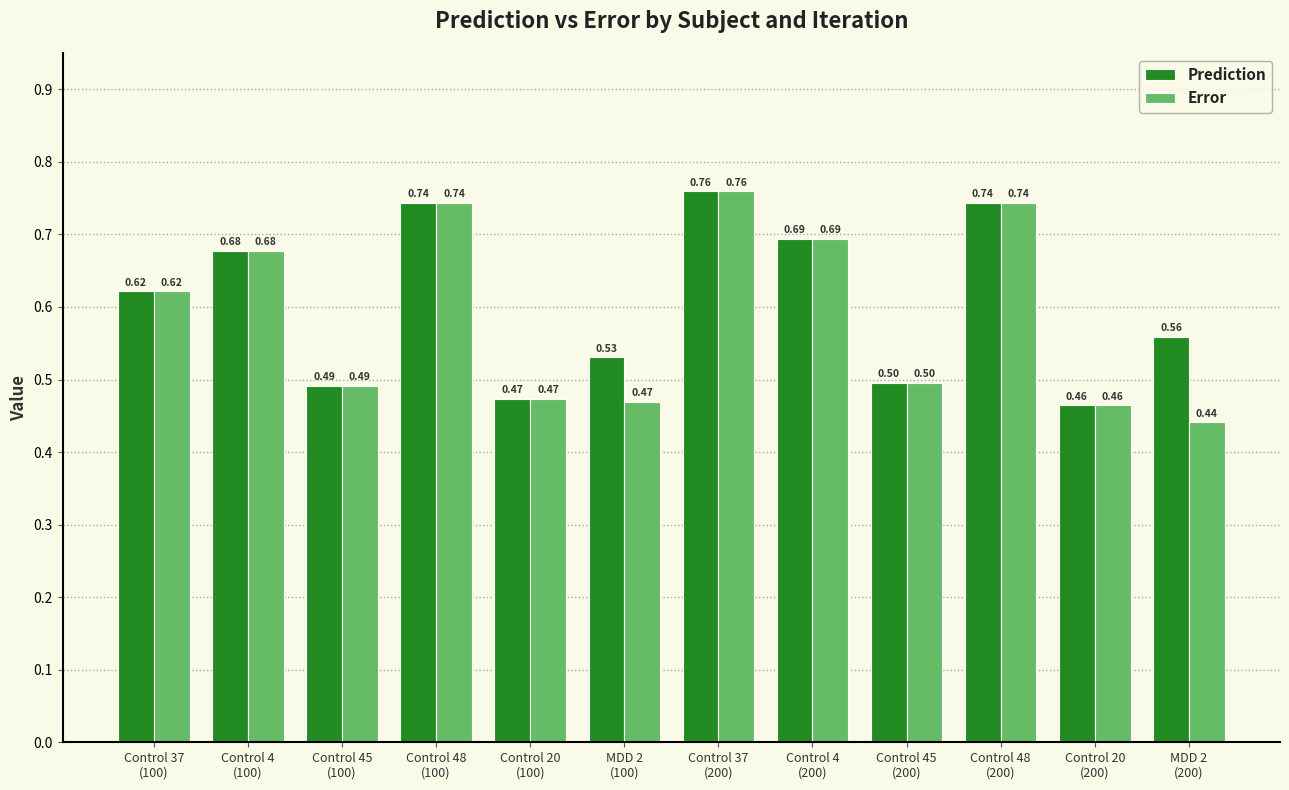

What is the sum of all Error values?

7.1